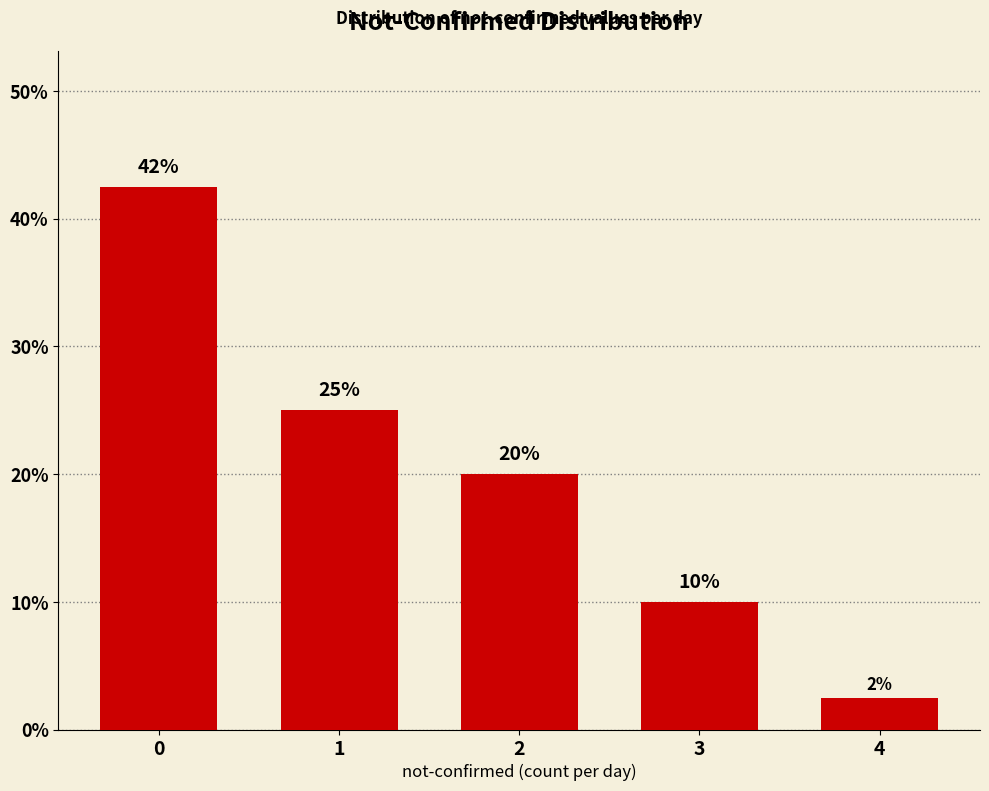

What is the change in value from 0 to 4?

-40.0